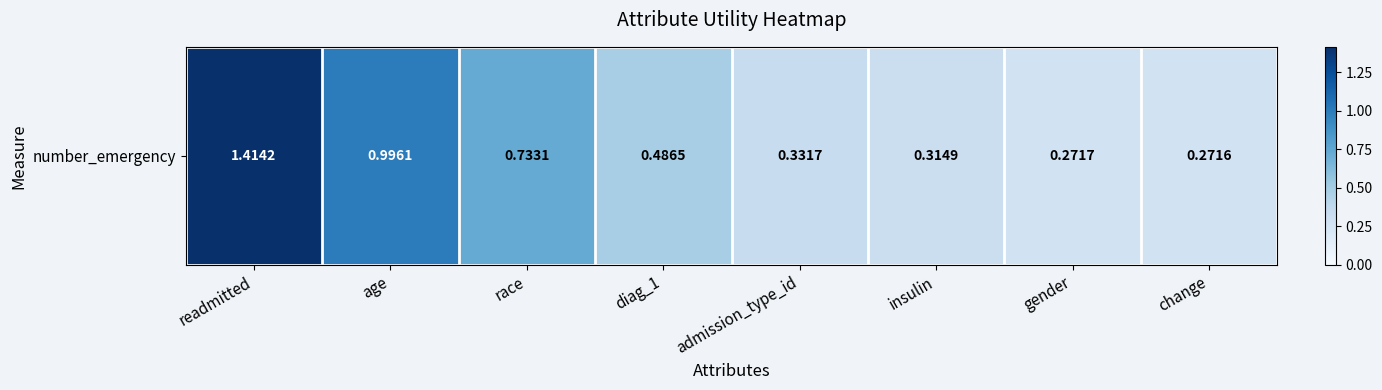

What is the difference between the maximum and minimum values?

1.1